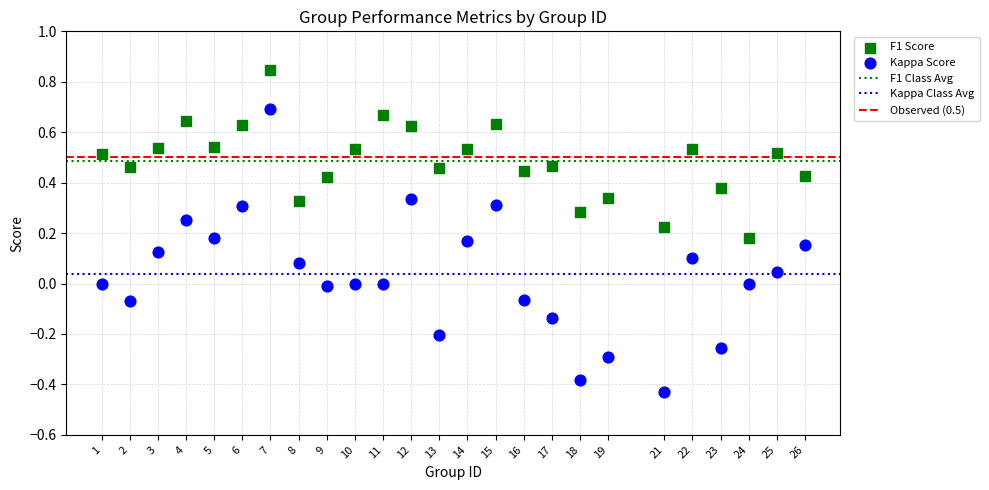

Which series contains the highest Y value?

F1 Score